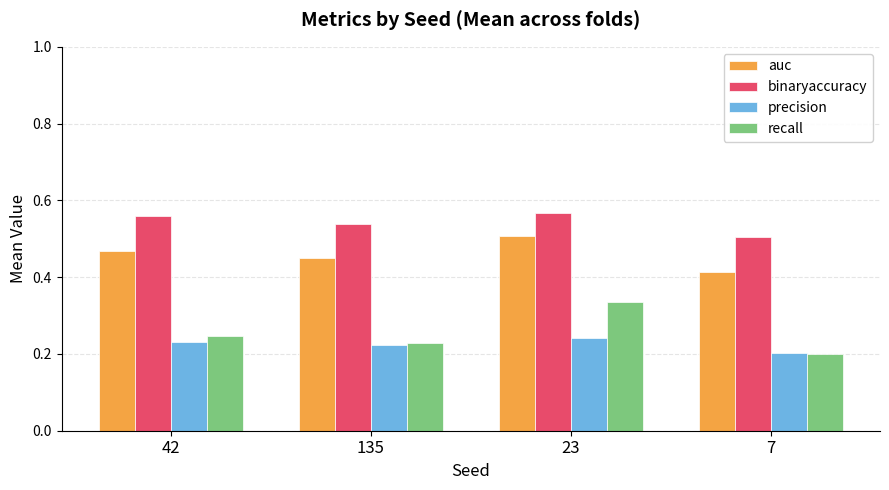

Which series has the largest range (max minus min)?

recall